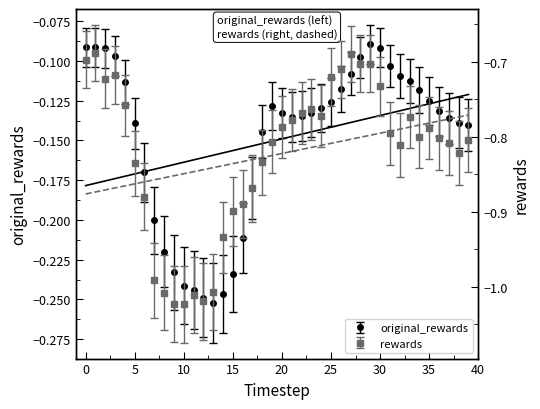

What is the approximate value of rewards at 11?

-1.0